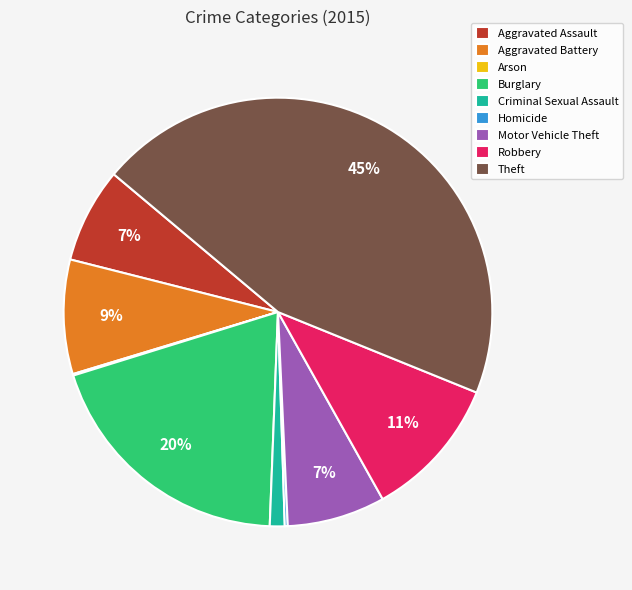

To the nearest percent, what is the average slice percentage?

11%